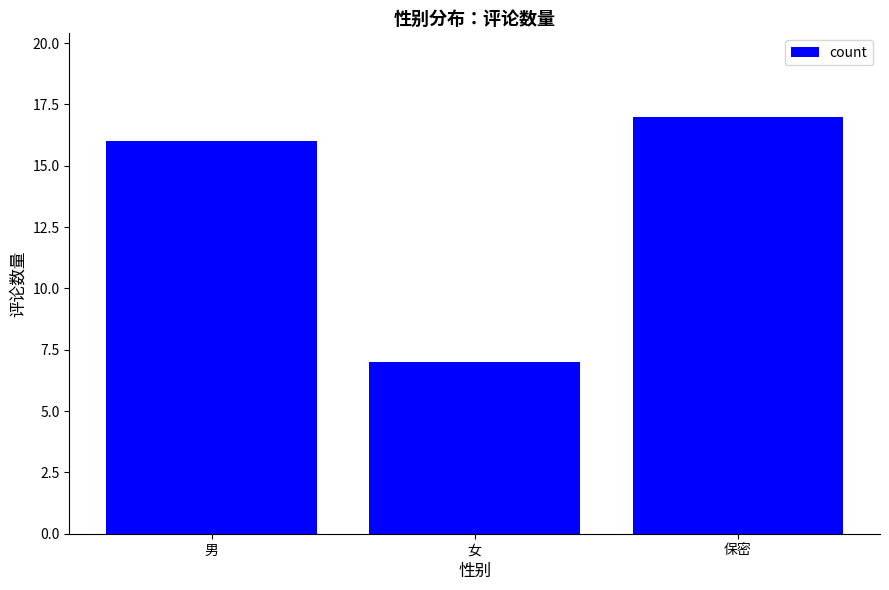

Rank the categories by value from lowest to highest.

女, 男, 保密